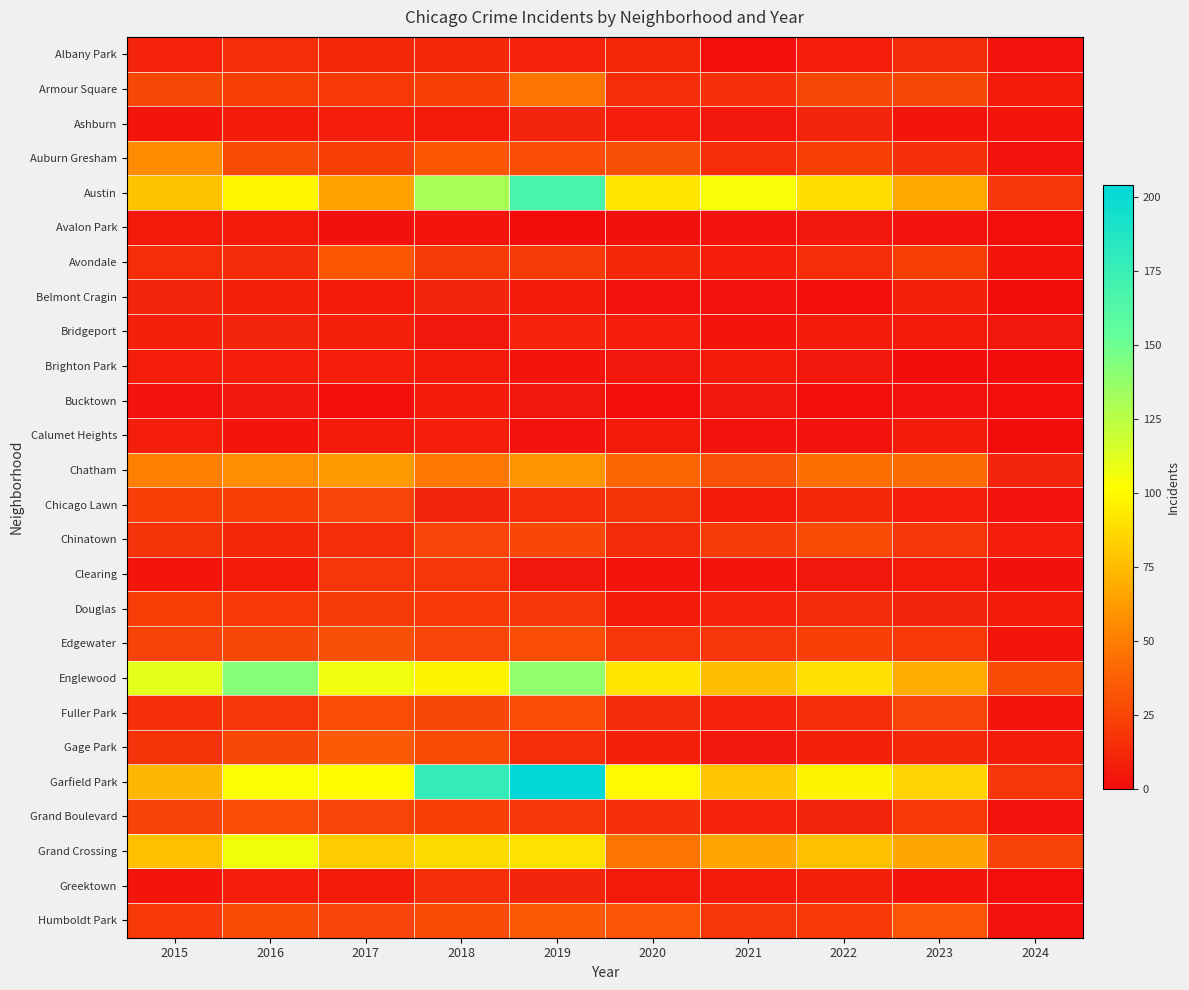

What is the spread (max minus min) of values at 2023?

85